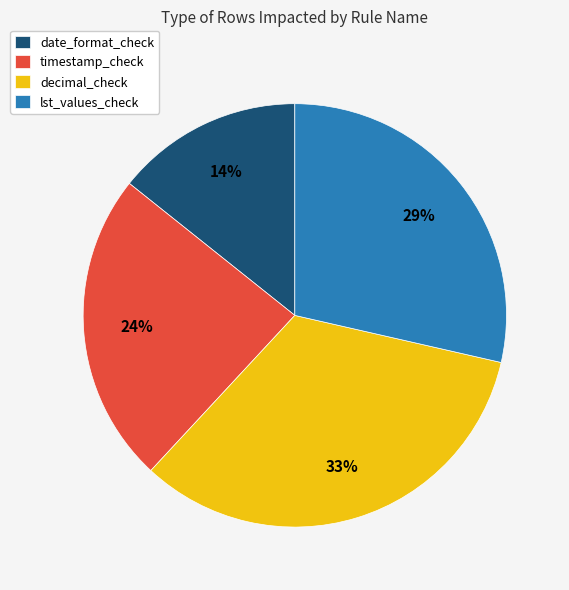

Does timestamp_check account for over 50% of the chart?

No